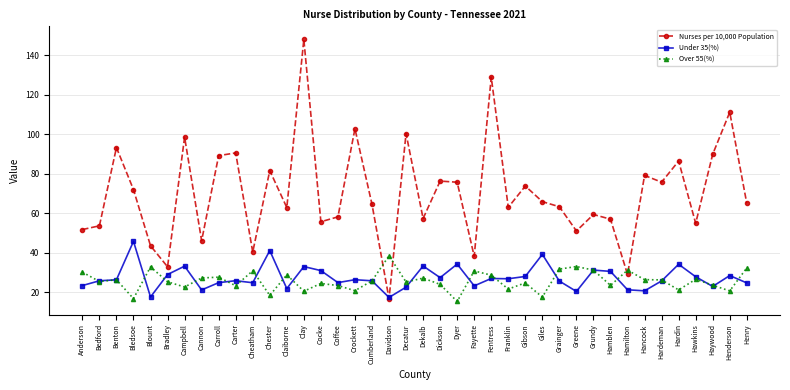

Rank the series by their maximum value, from lowest to highest.

Over 55(%), Under 35(%), Nurses per 10,000 Population